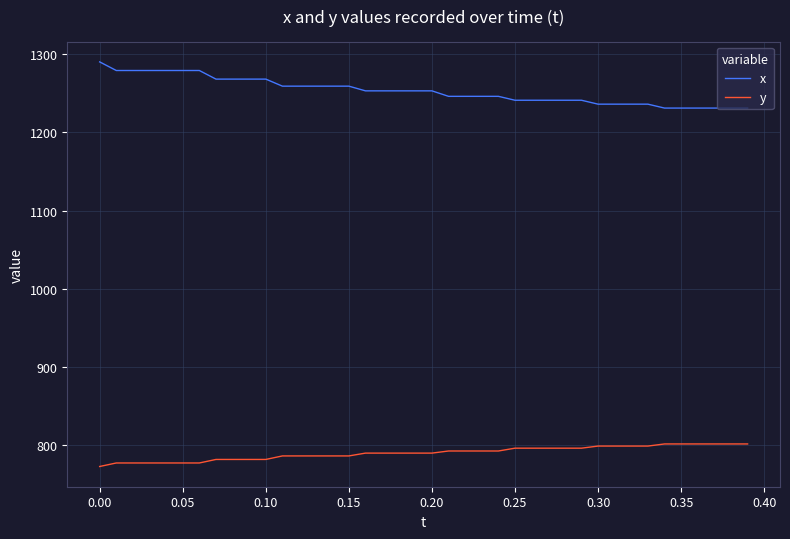

List the series in order of their overall mean, highest first.

x, y